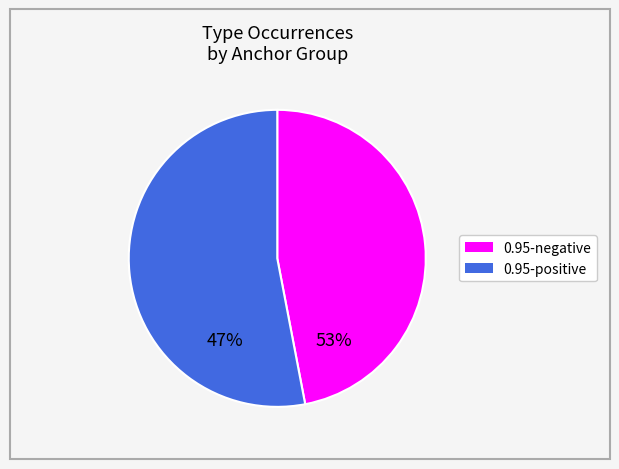

Which category has the biggest portion of the pie?

0.95-positive